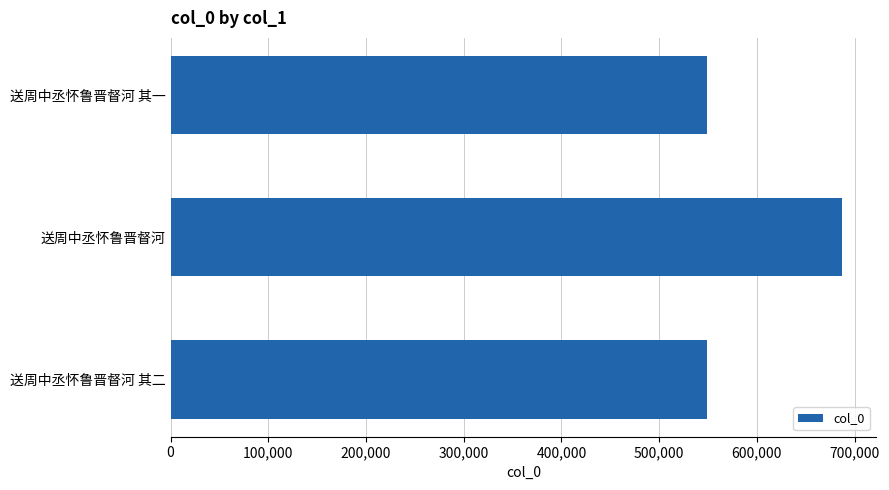

What is the change in value from 送周中丞怀鲁晋督河 to 送周中丞怀鲁晋督河 其二?

-138952